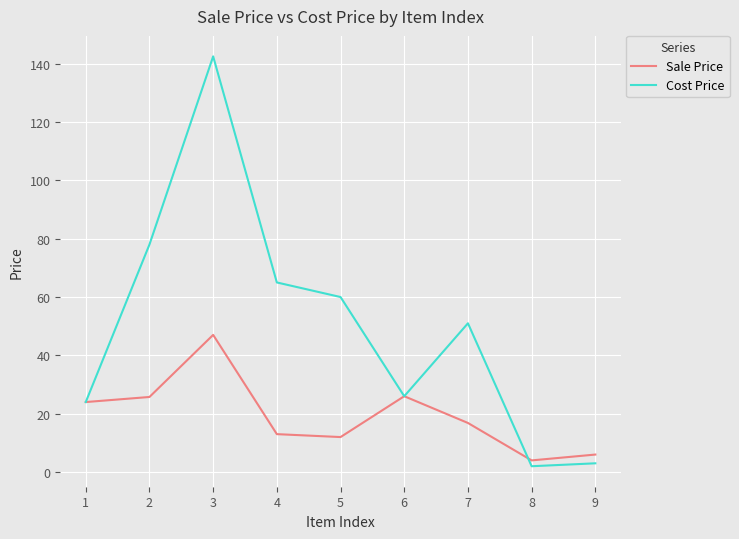

What are all the series names shown in the legend?

Sale Price, Cost Price